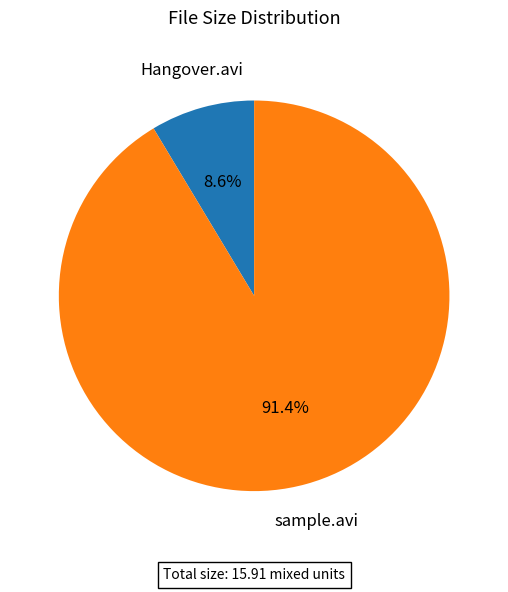

Is there any slice that represents more than half of the pie?

Yes